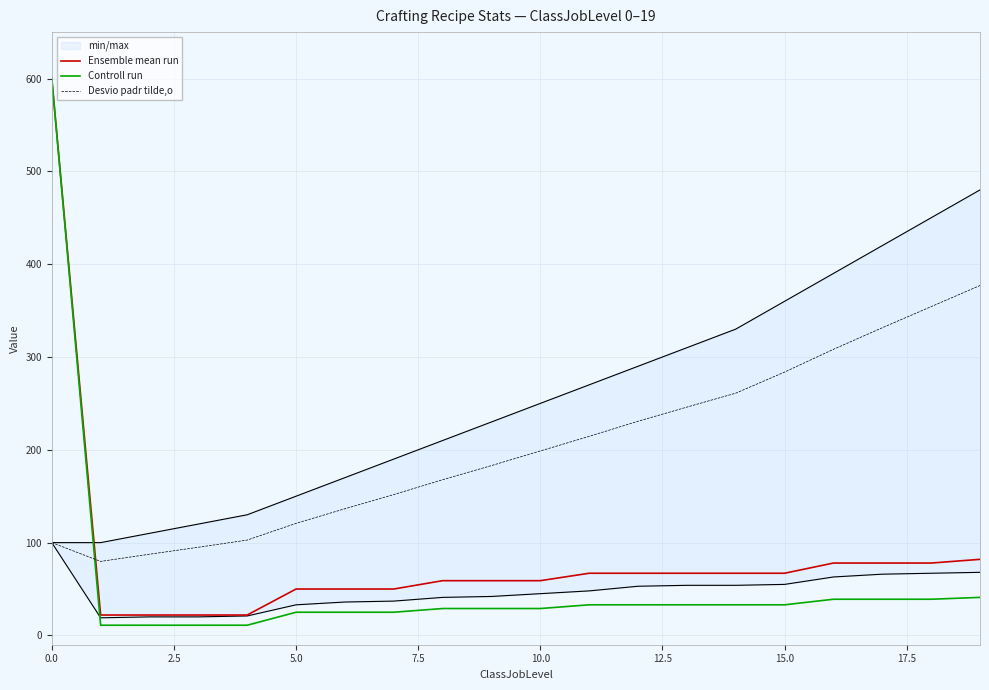

After their last crossing, which series has the higher values: Desvio padr tilde,o or Ensemble mean run?

Desvio padr tilde,o